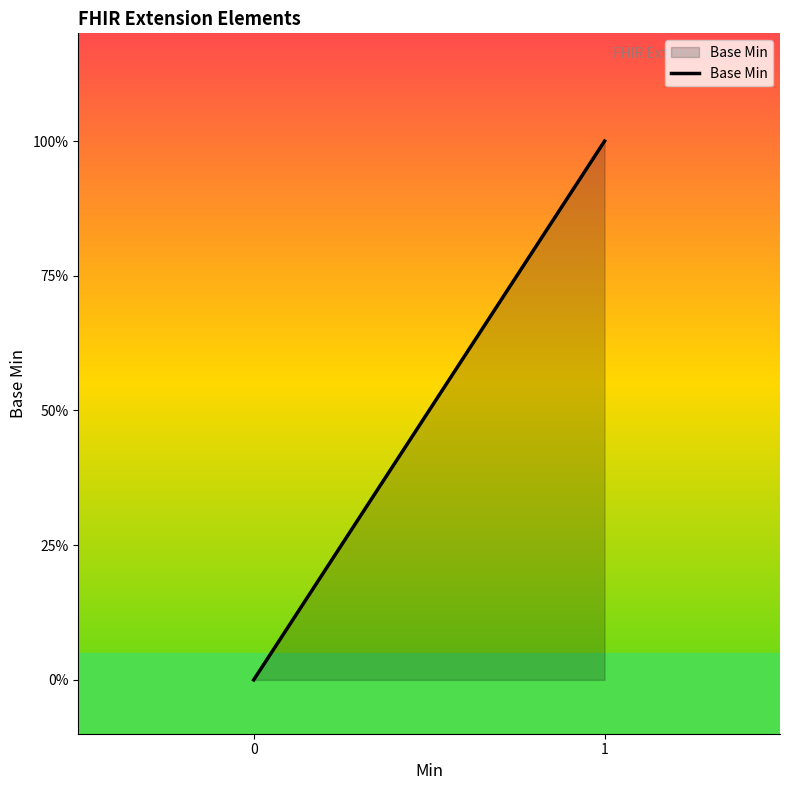

How many positive values are there?

1